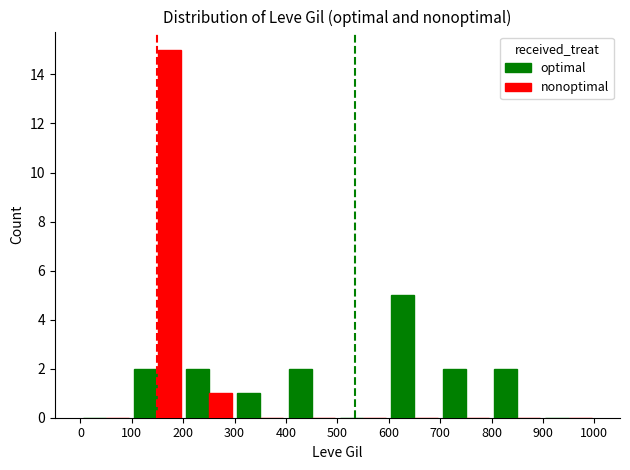

Does the chart contain stacked bars?

No